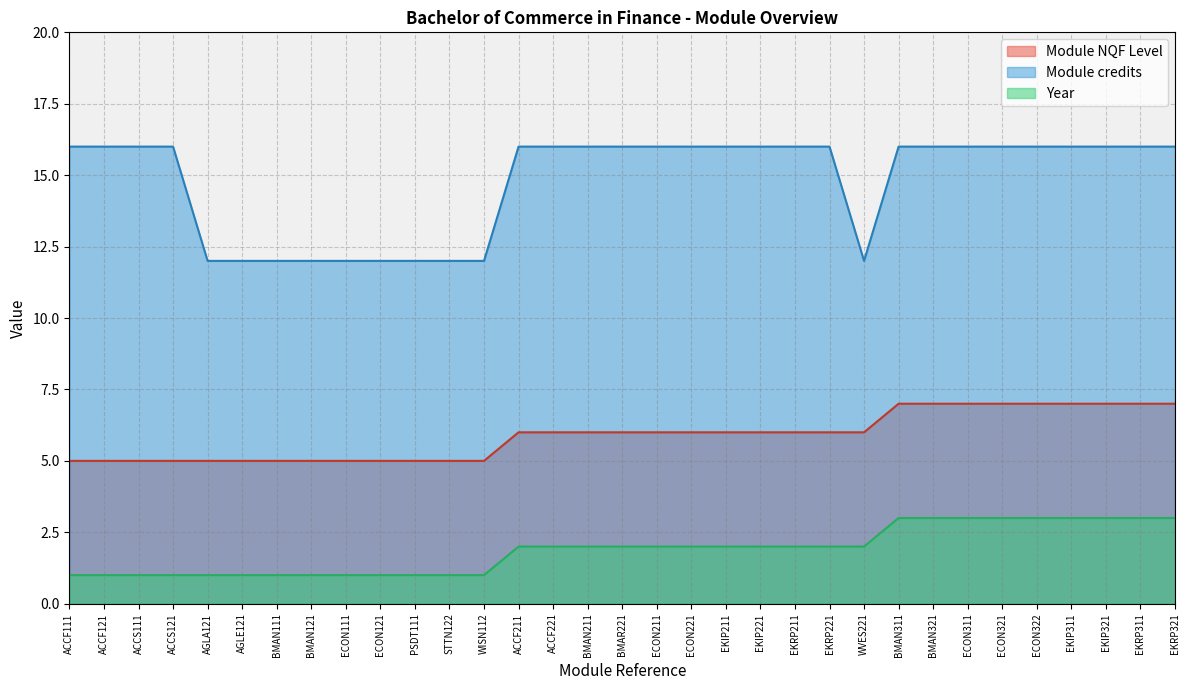

At how many categories does at least one series exceed 7?

33